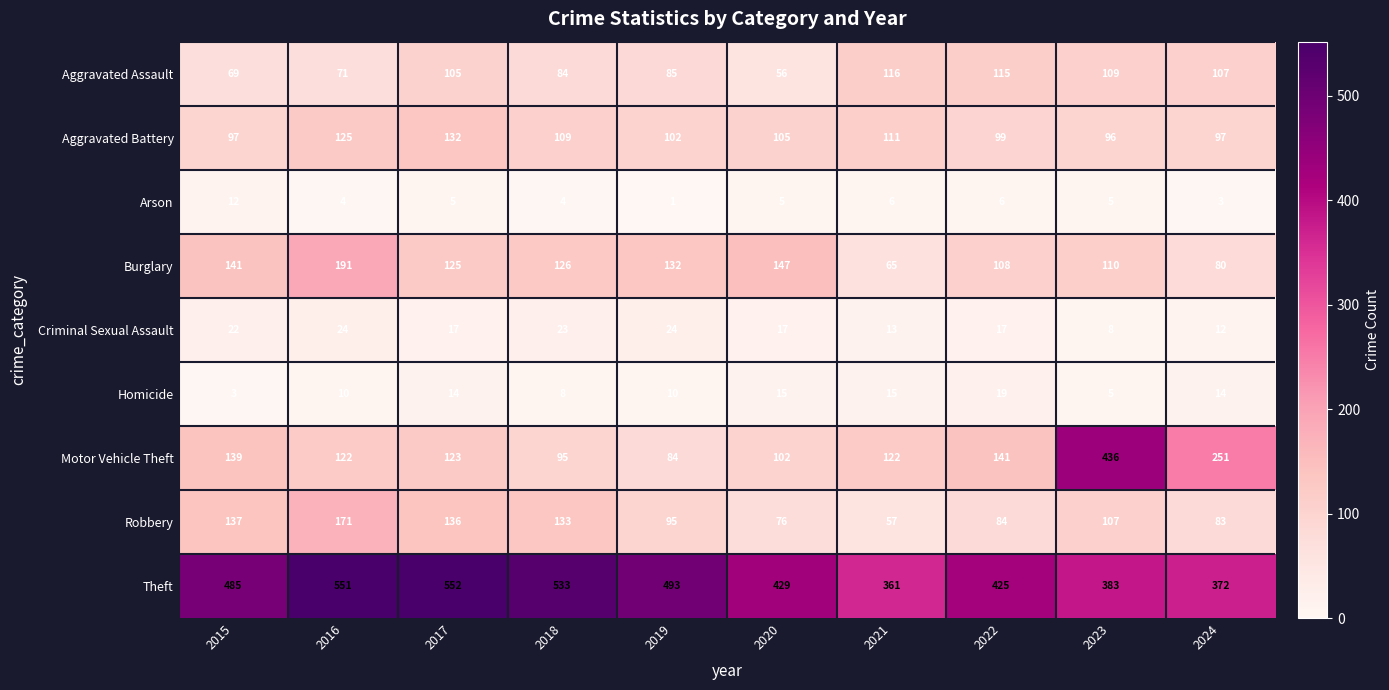

How many series are shown in this chart?

9